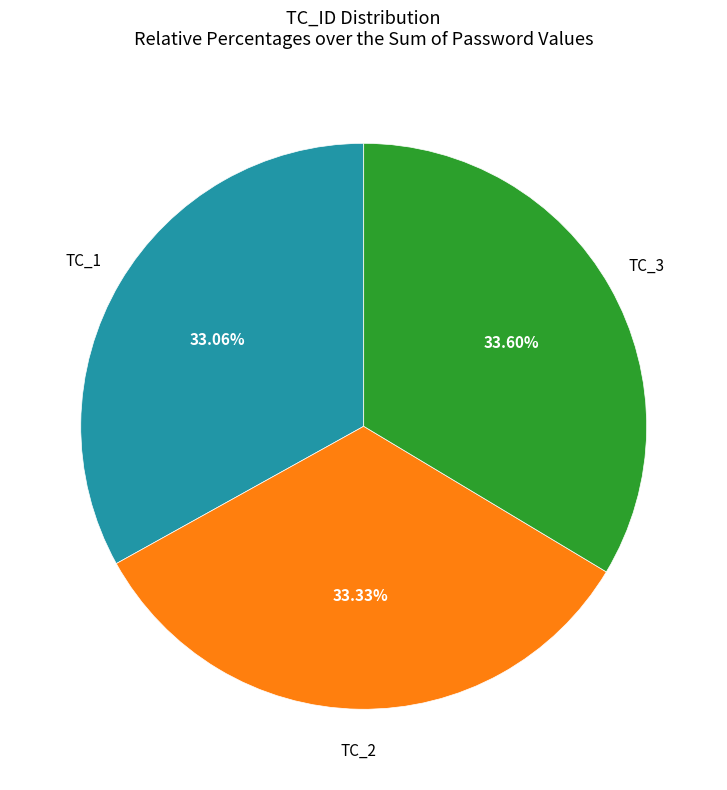

To the nearest percent, what is the difference between the TC_1 and TC_3 slice percentages?

1%